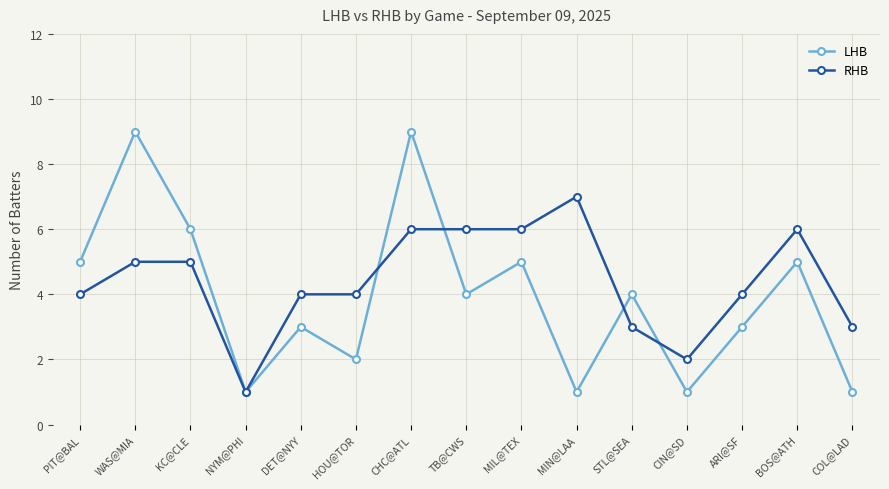

What is the sum of the RHB values at NYM@PHI and PIT@BAL?

5